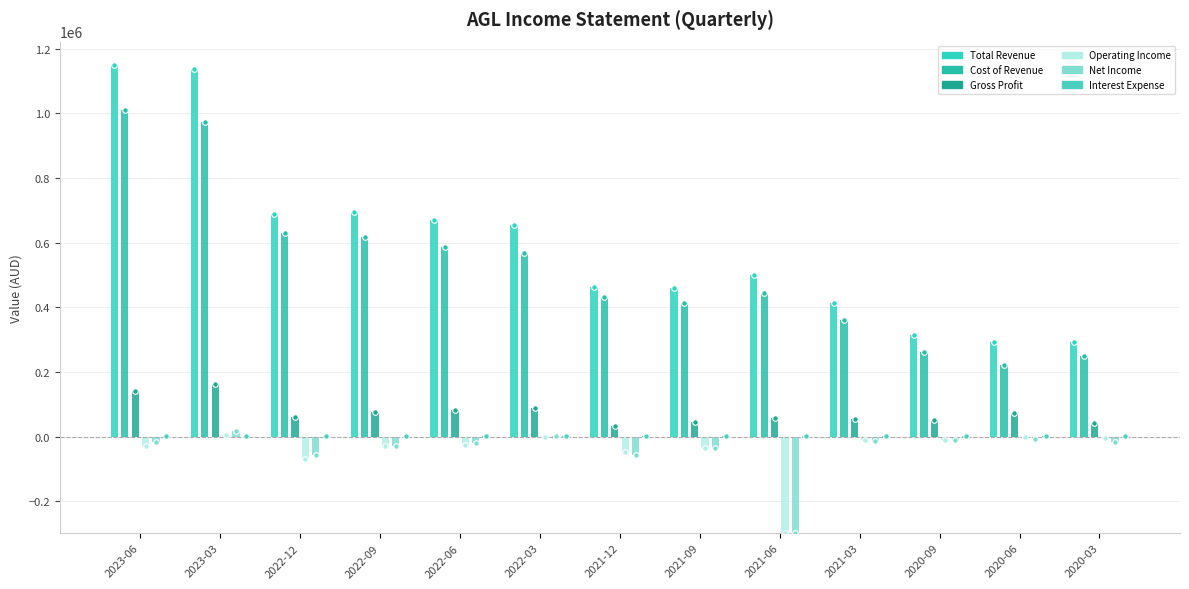

Which series has the largest range (max minus min)?

Total Revenue